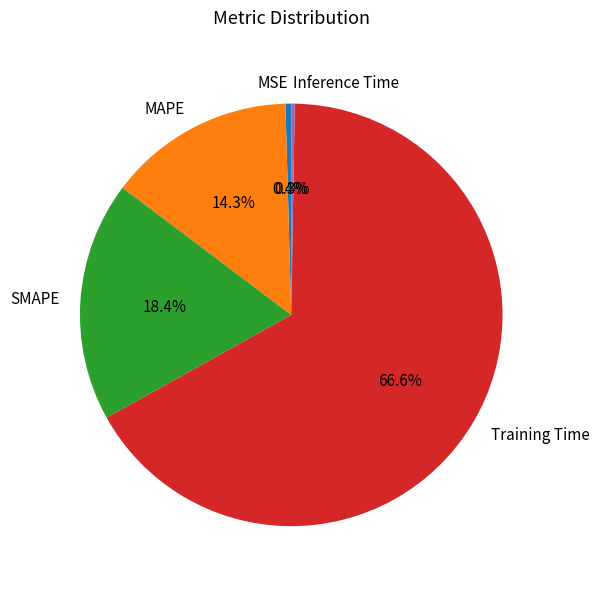

To the nearest percent, what portion does Training Time represent?

67%